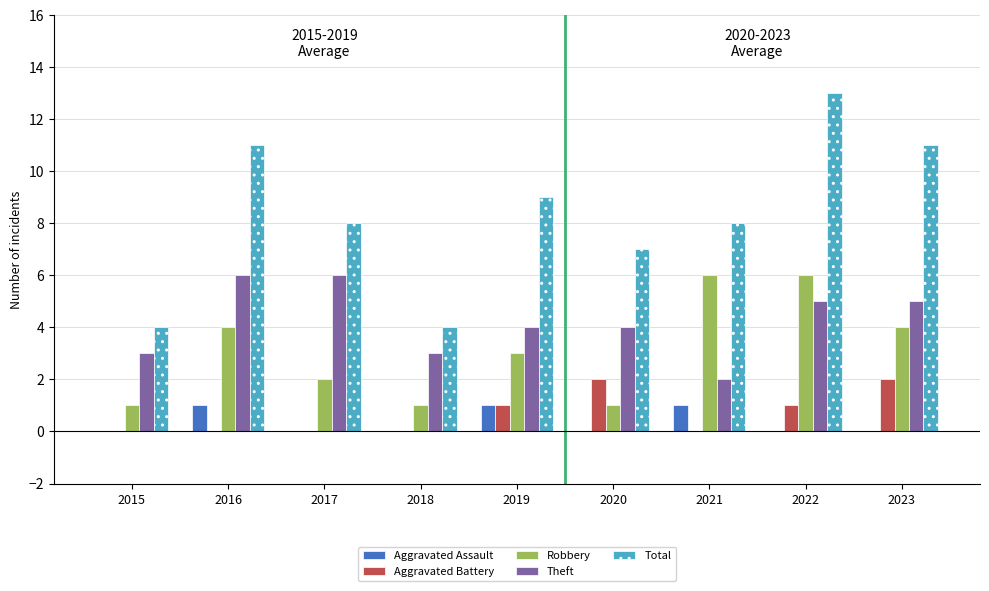

Which series changed the most between 2017 and 2018?

Total